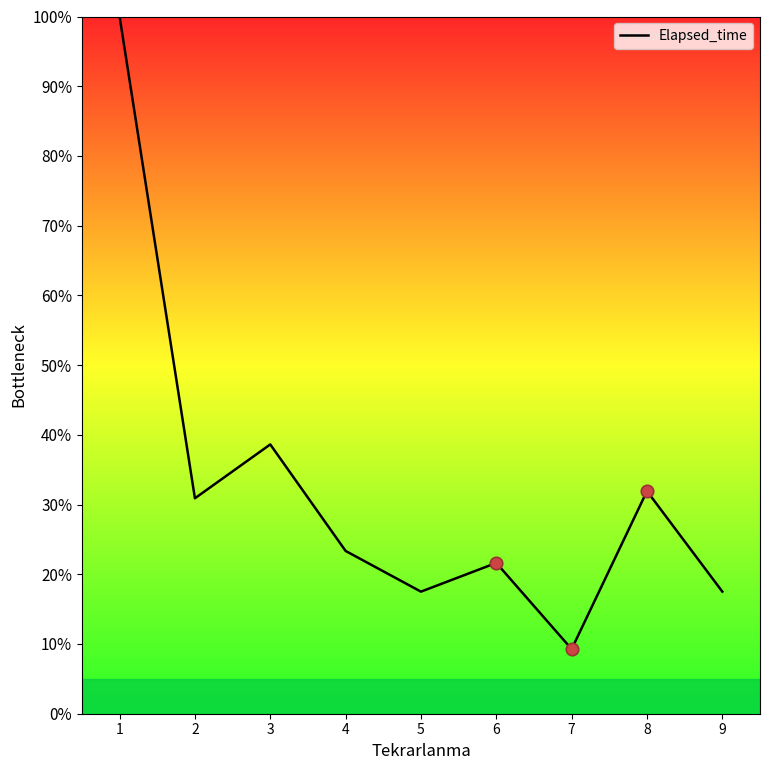

What is the ratio of the value at 6 to the value at 8?

0.7